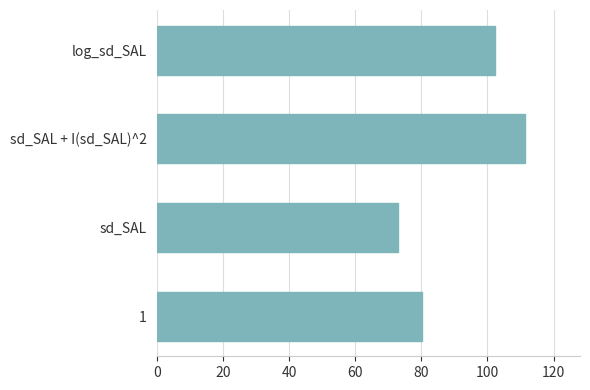

What is the difference between the values at 1 and log_sd_SAL?

22.2